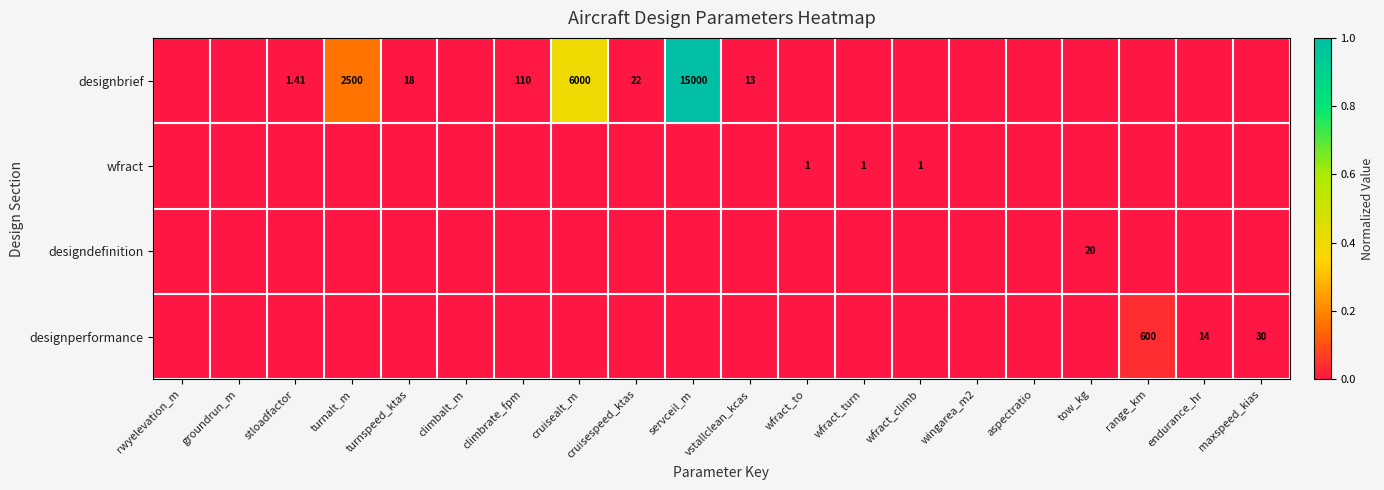

Which series has the largest range (max minus min)?

designbrief